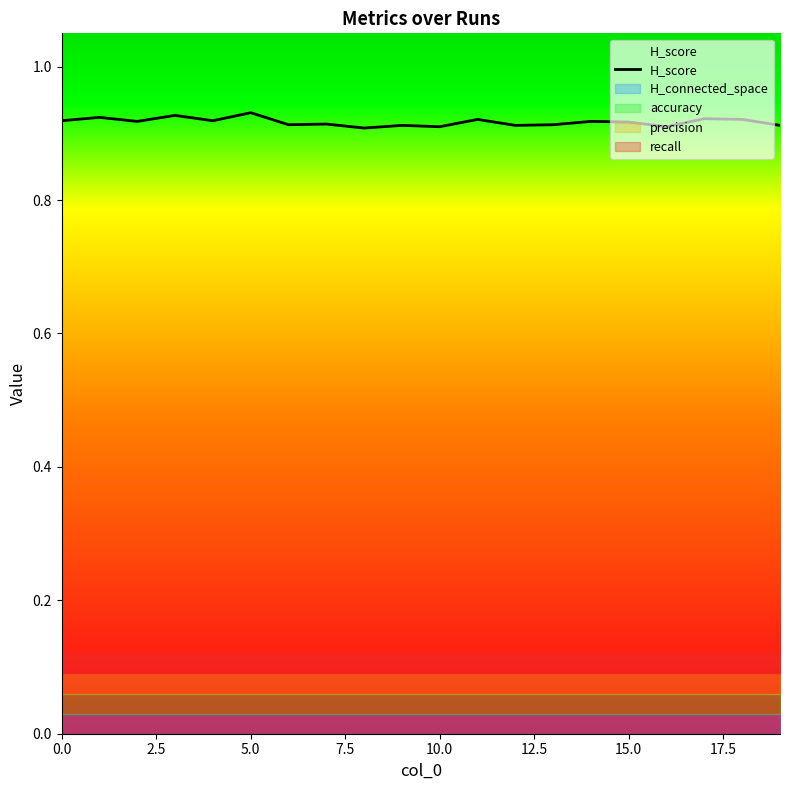

What is the greatest value displayed?

0.9